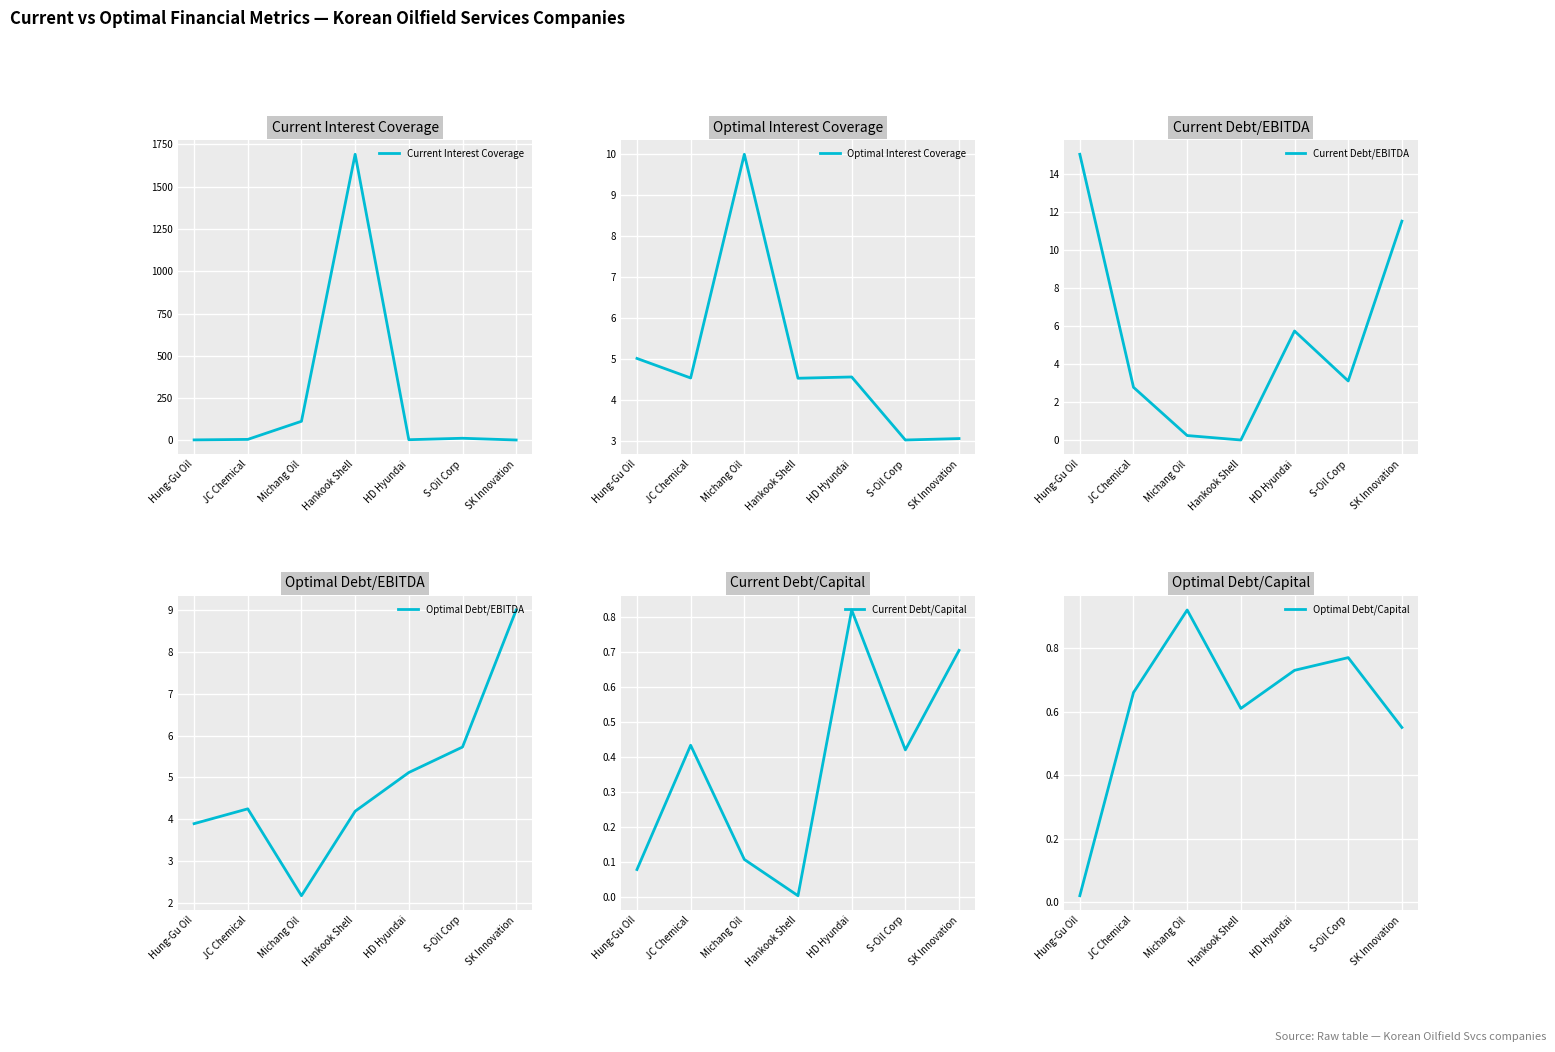

What is the label of the 1st point from the left?

Hung-Gu Oil